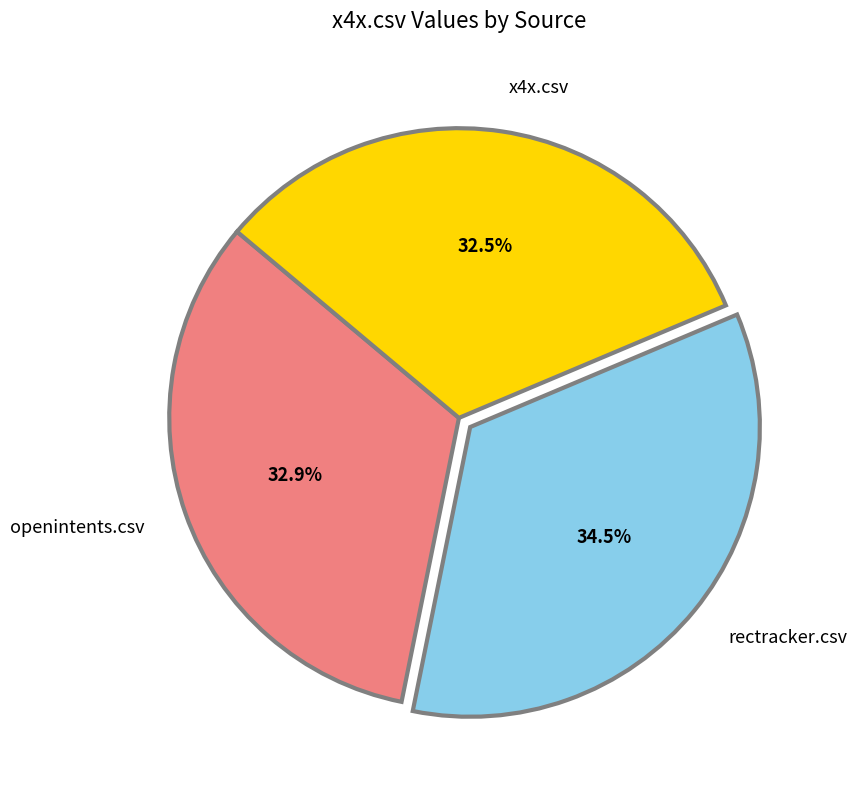

What percentage do rectracker.csv and openintents.csv together represent?

67.5%